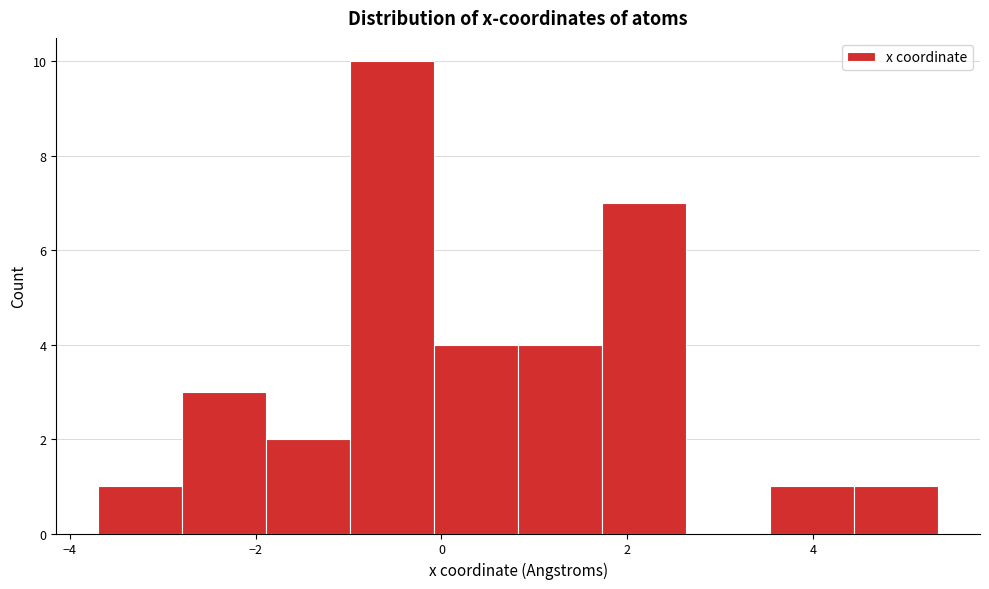

Reading left to right, list every bar in this chart as the range it spans on the x-axis followed by its height. Neither the bar edges nor the heights are printed on the chart, so give them approximately, as read against the axes.

-3.6 to -2.8: 1
-2.8 to -1.8: 3
-1.8 to -1.0: 2
-1.0 to 0.0: 10
0.0 to 0.8: 4
0.8 to 1.8: 4
1.8 to 2.6: 7
2.6 to 3.6: 0
3.6 to 4.4: 1
4.4 to 5.4: 1